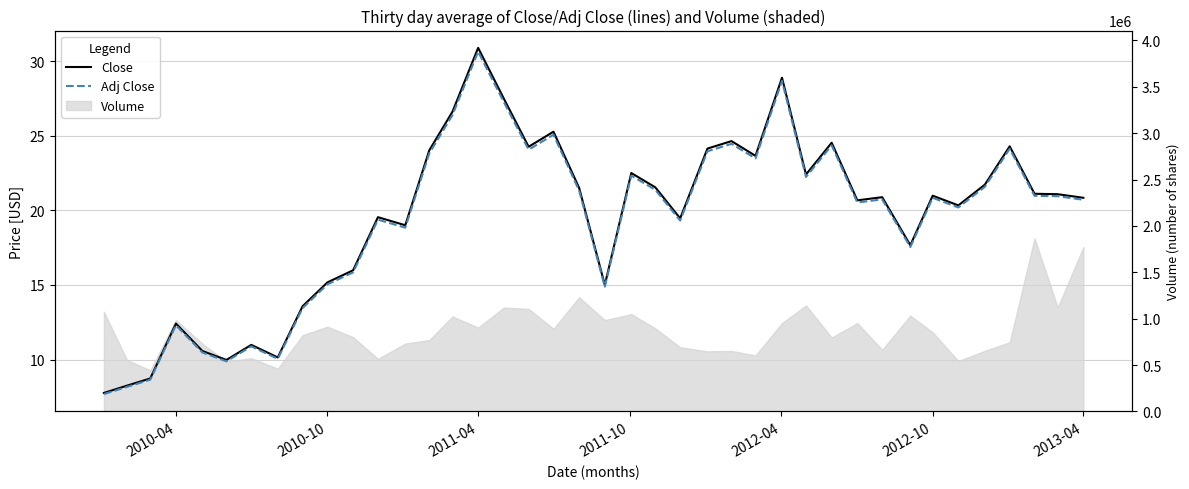

True or false: Adj Close and Close intersect in this chart.

False